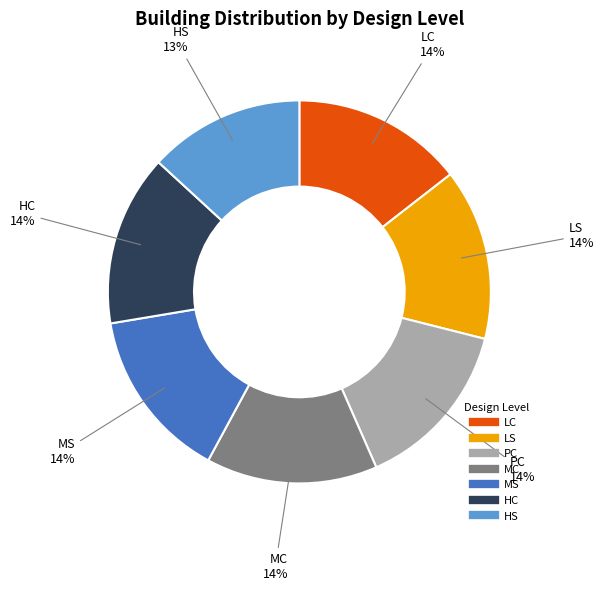

The HC slice represents 22% of the pie. True or false?

False